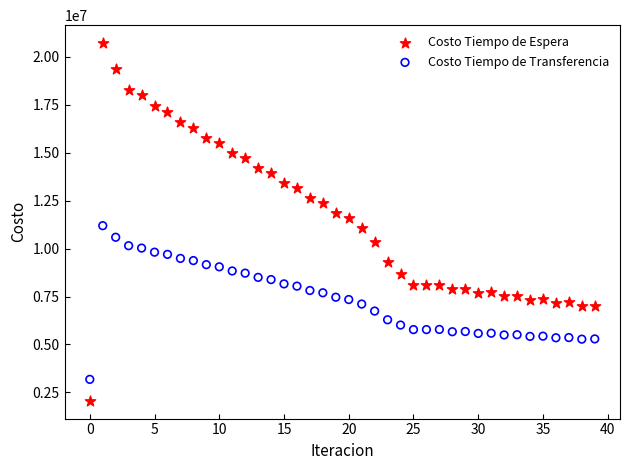

Which series has the widest spread of Y values?

Costo Tiempo de Espera